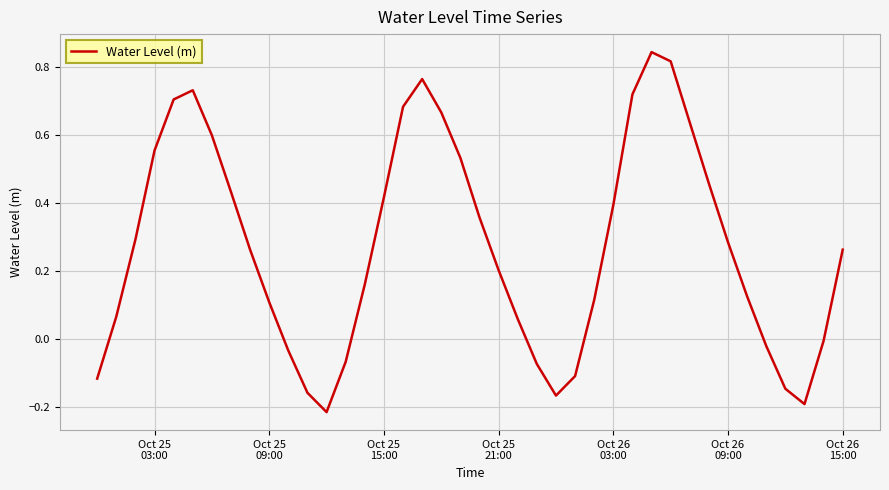

What is the sum of all values?

10.9